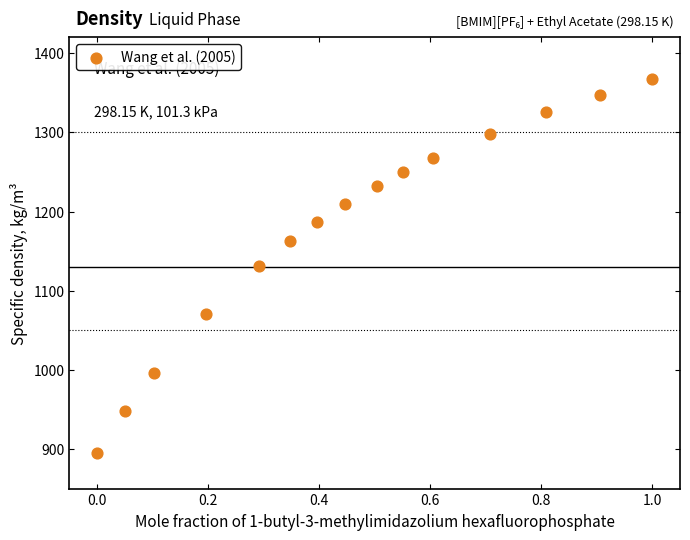

What is the range of X values (max minus min)?

1.0